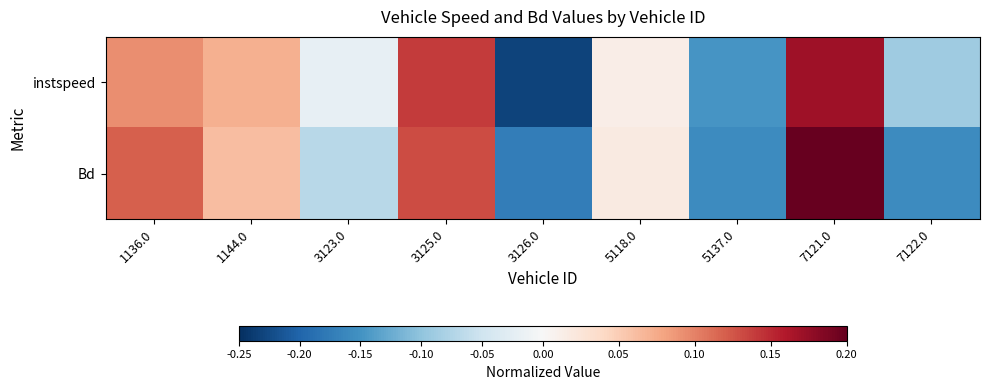

What is the total value across all series at 7121.0?

0.4